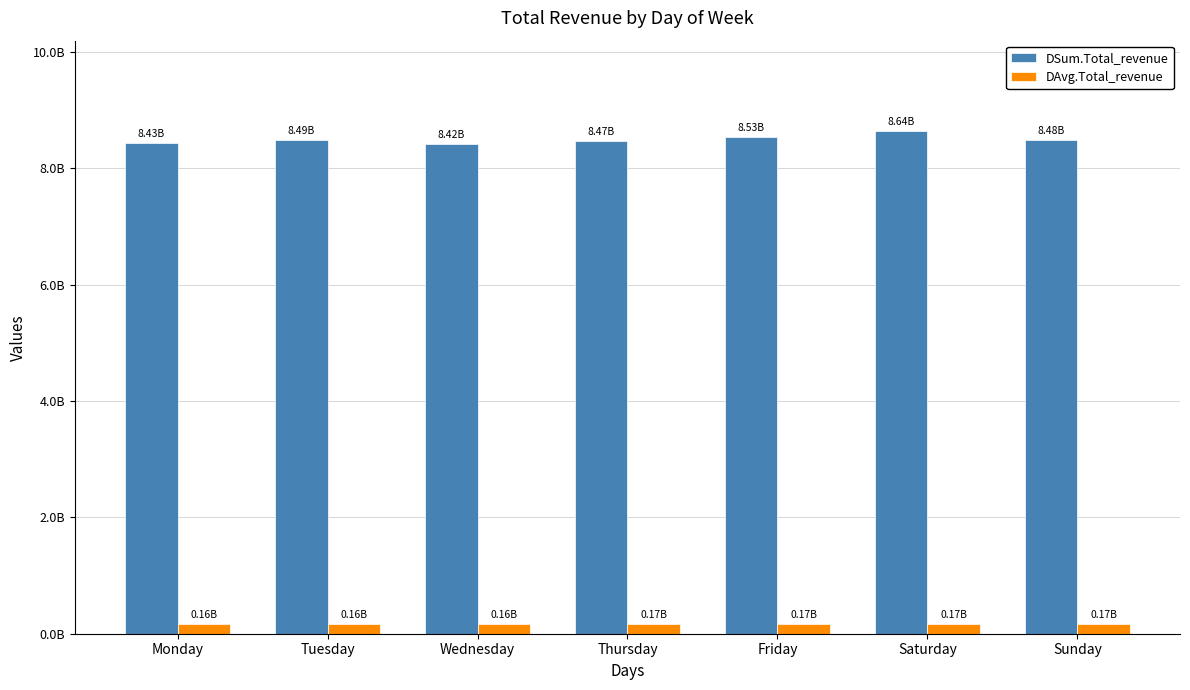

What is the sum of all DAvg.Total_revenue values?

1156597212.7